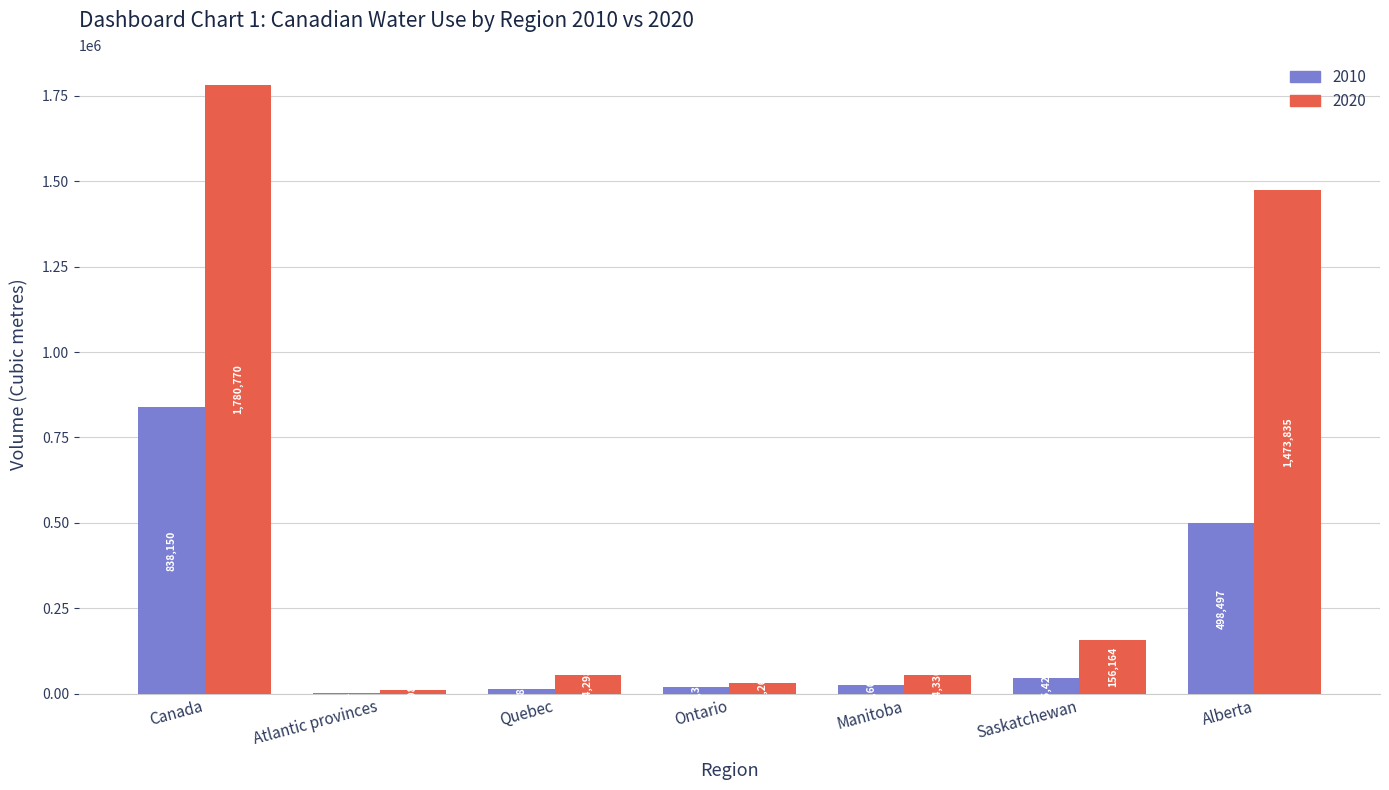

Is it true that 2020 equals 2106530 at Alberta?

False